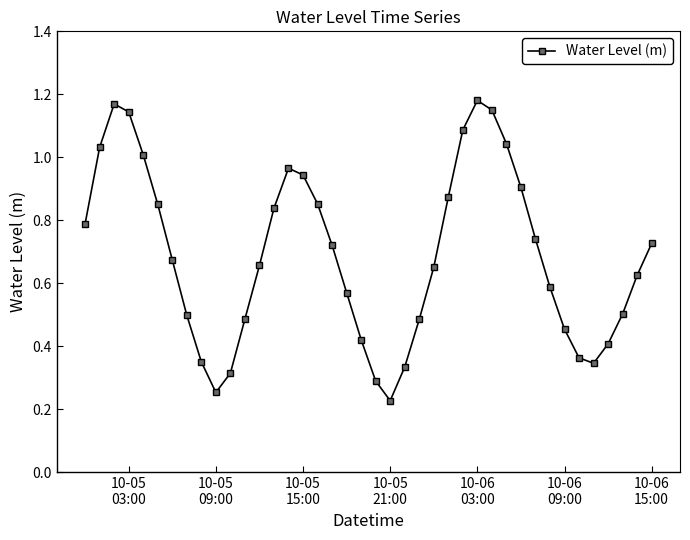

What is the sum of all values?

27.5